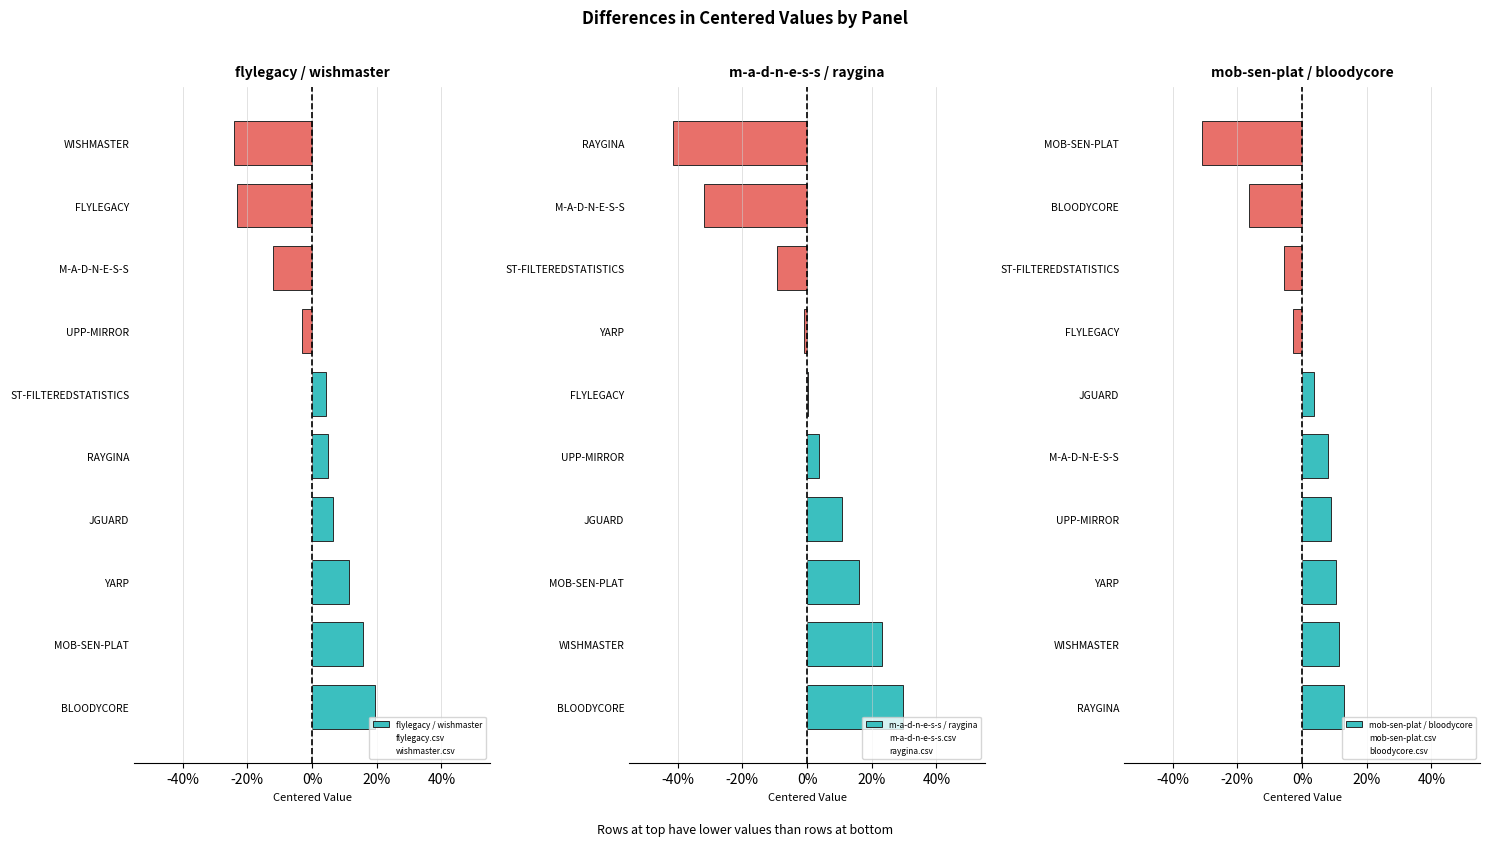

How many groups of bars are there?

10